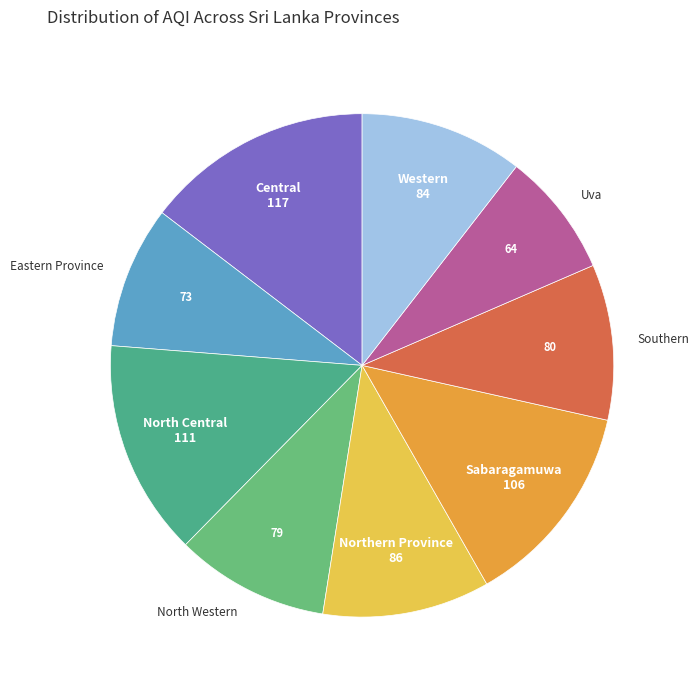

The Central slice represents 28% of the pie. True or false?

False